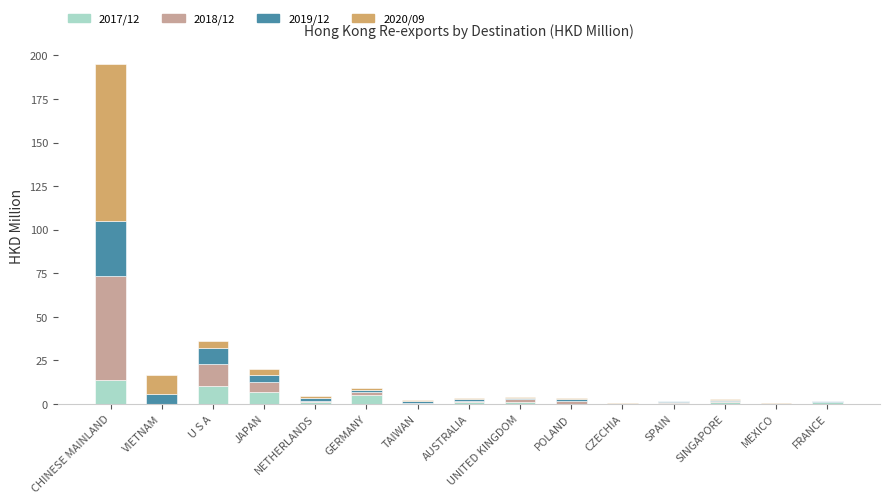

At which category is the sum across all series the highest?

CHINESE MAINLAND